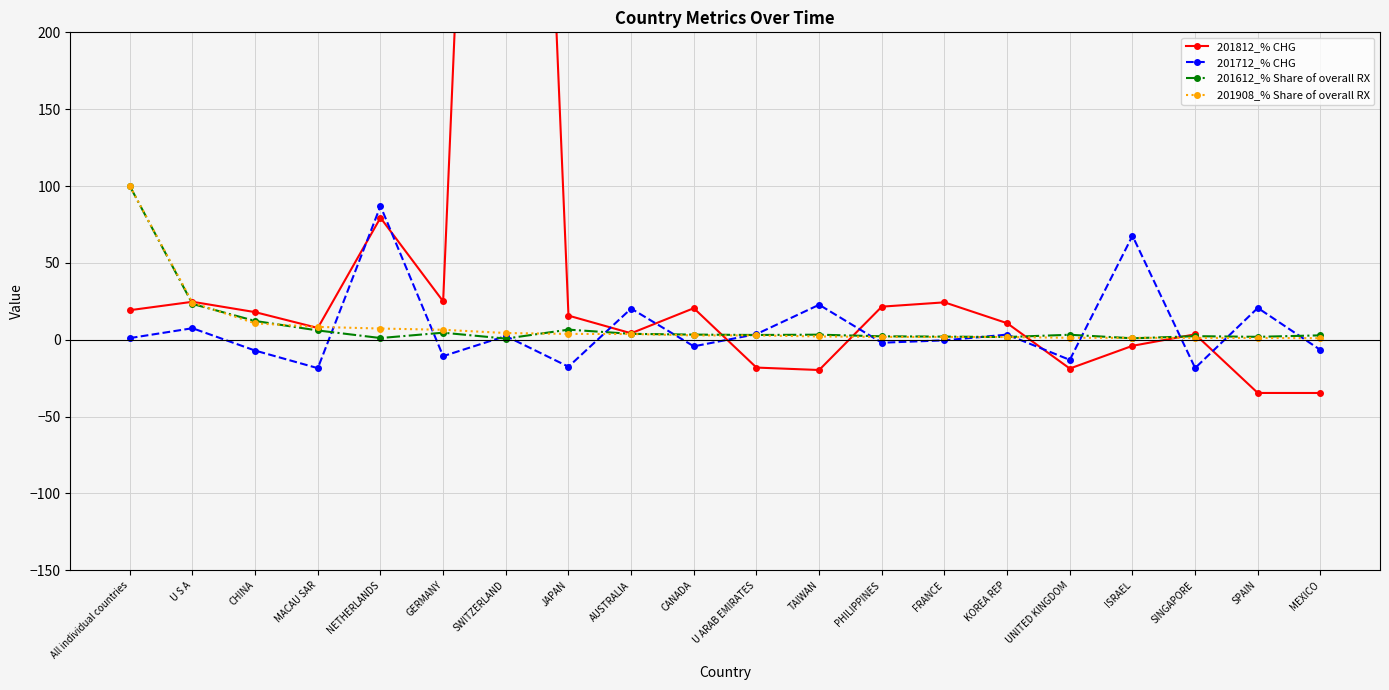

Between KOREA REP and UNITED KINGDOM, which is larger?

KOREA REP